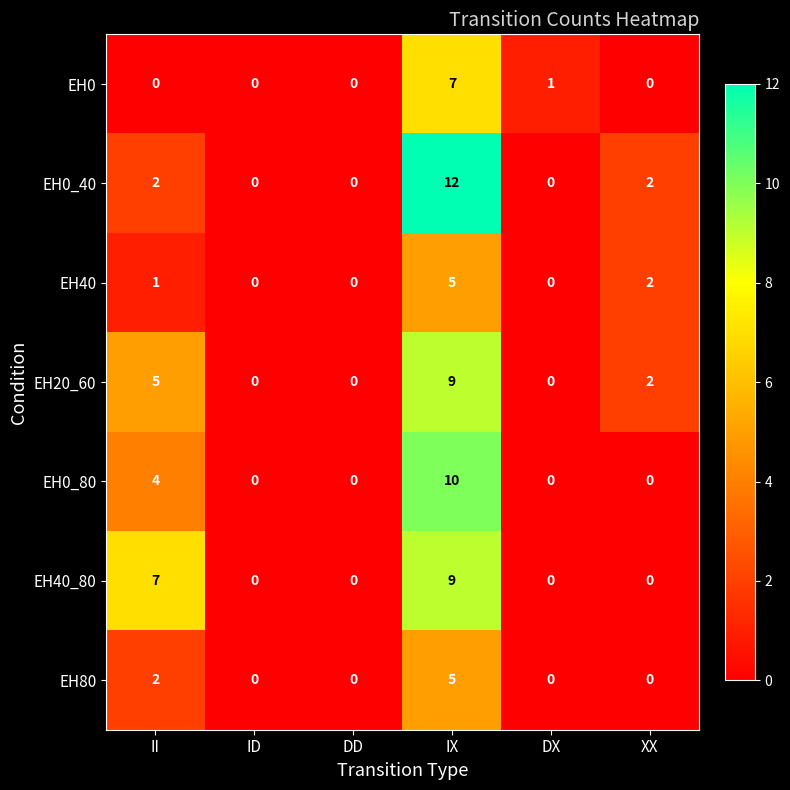

Which series has the widest spread of values?

EH0_40